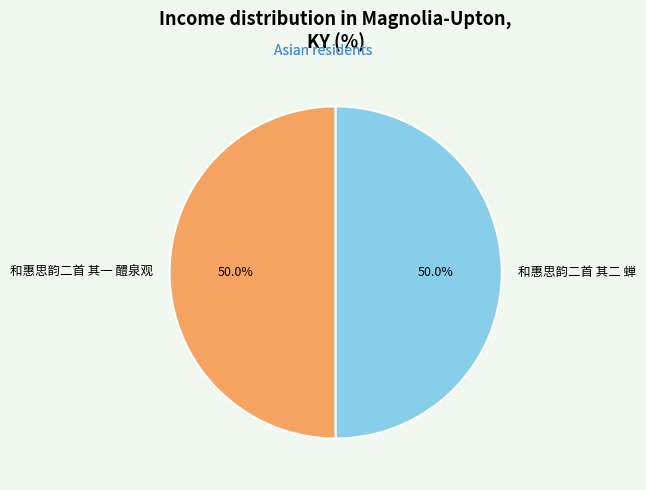

Count the number of slices in the pie.

2